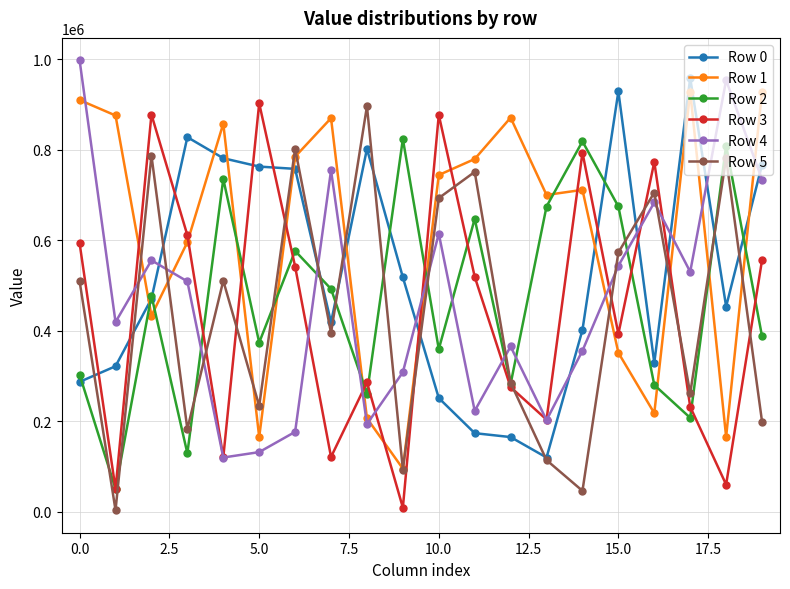

What is the difference between the second highest and minimum values in the Row 0 series?

809204